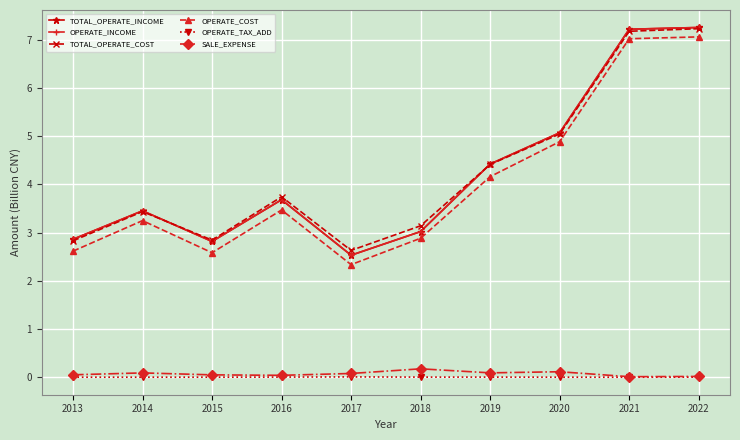

Does the chart have visible grid lines?

Yes